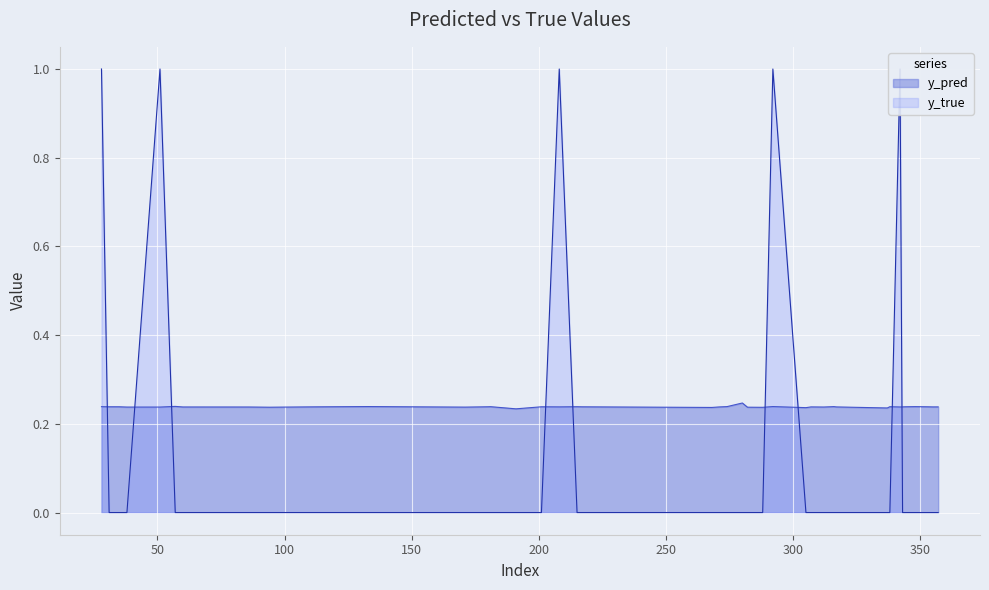

What is the total value across all series at 51?

1.2